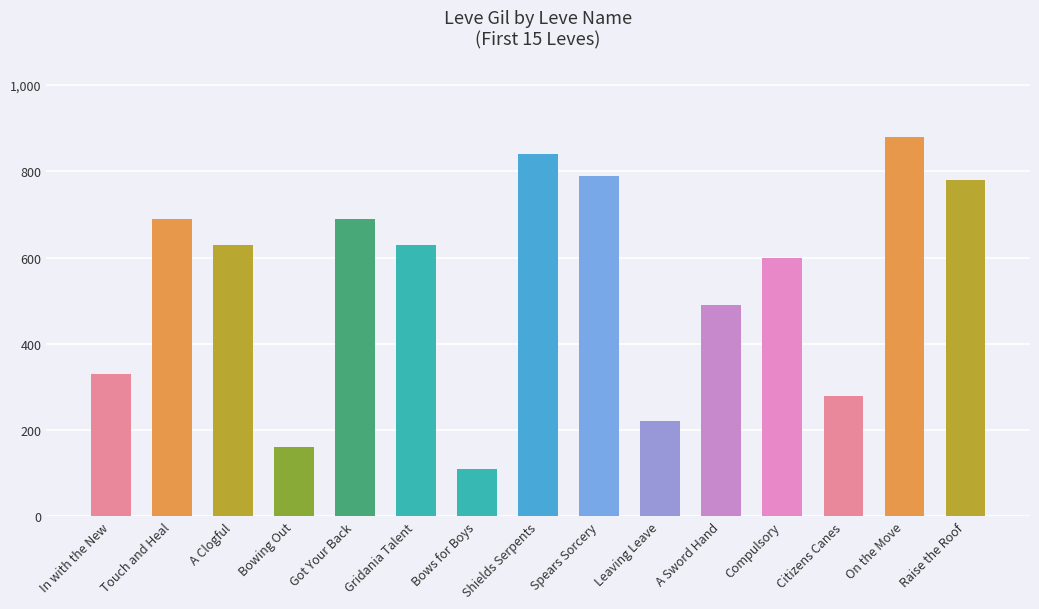

What is the difference between the second highest and second lowest values?

680